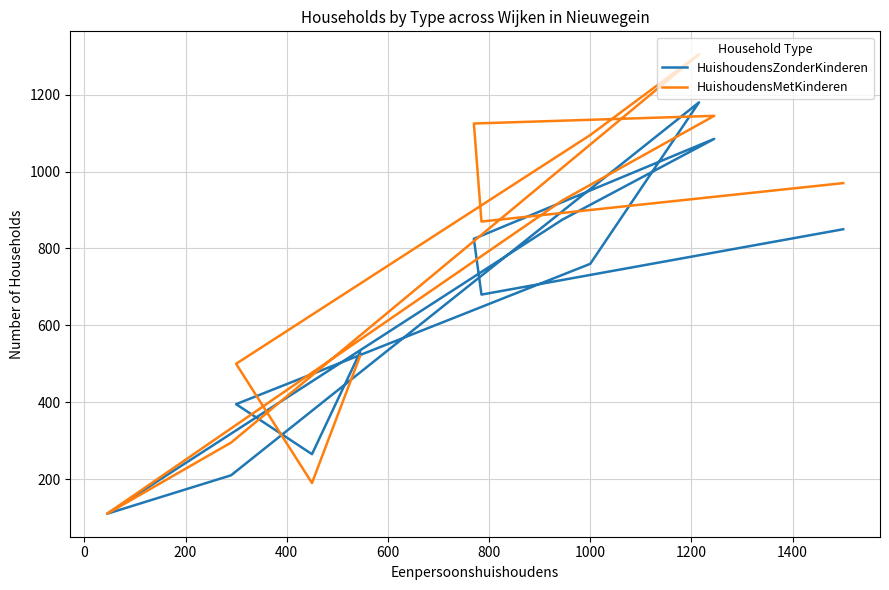

Does the chart display data point markers on the line(s)?

No